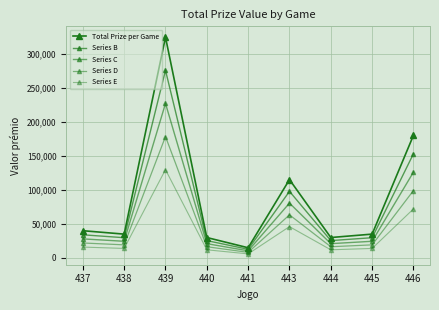

Read the Series B value at 440.

25500.0